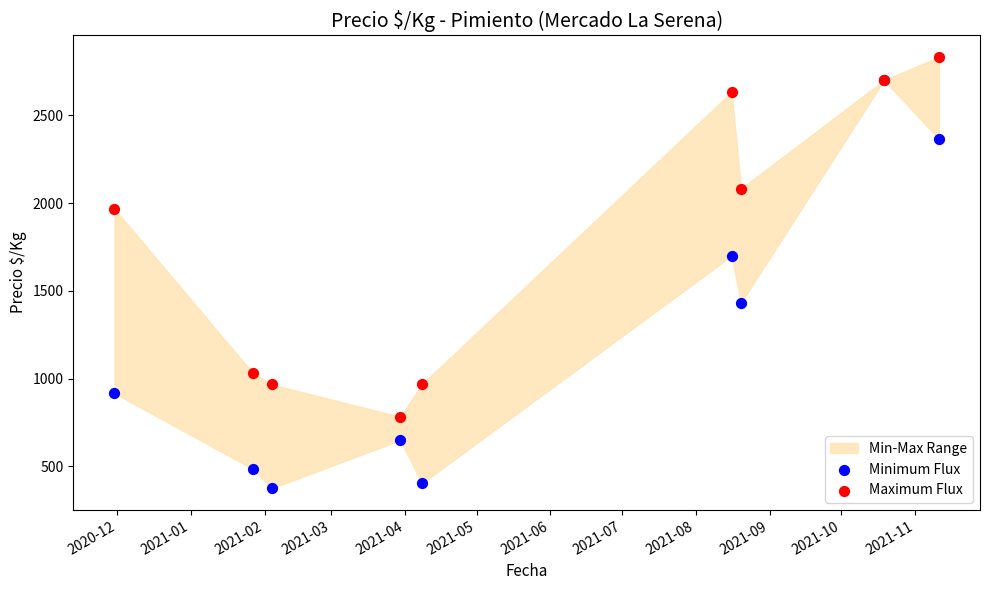

Across all series, what Y value is closest to 1604?

1700